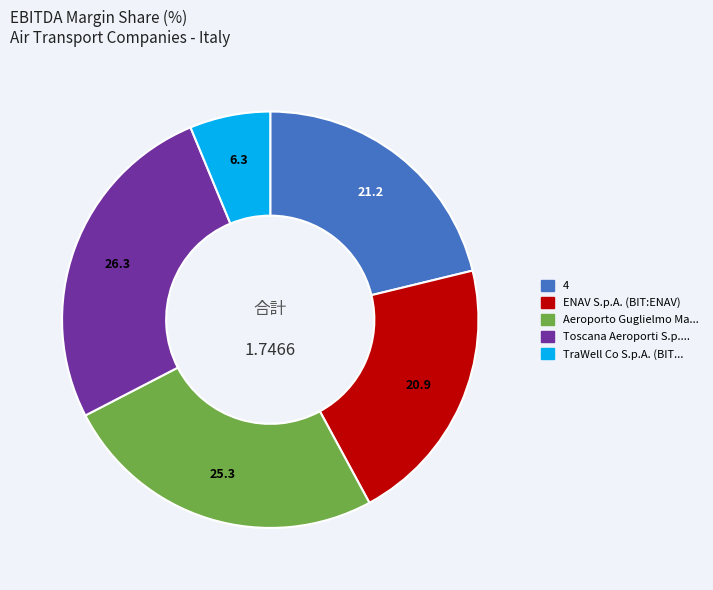

Does any single category account for the majority?

No